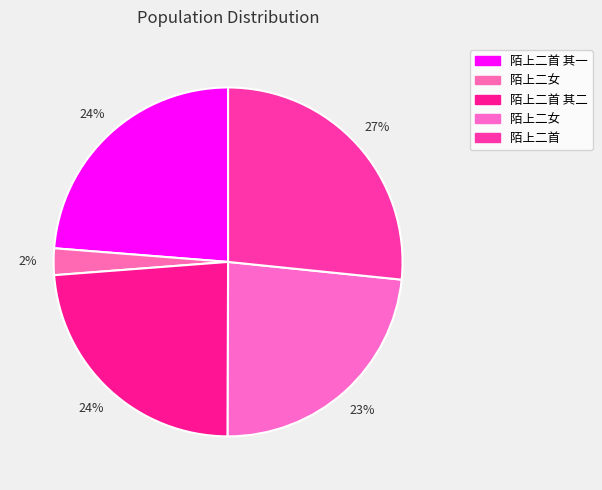

How many segments does this pie chart have?

5